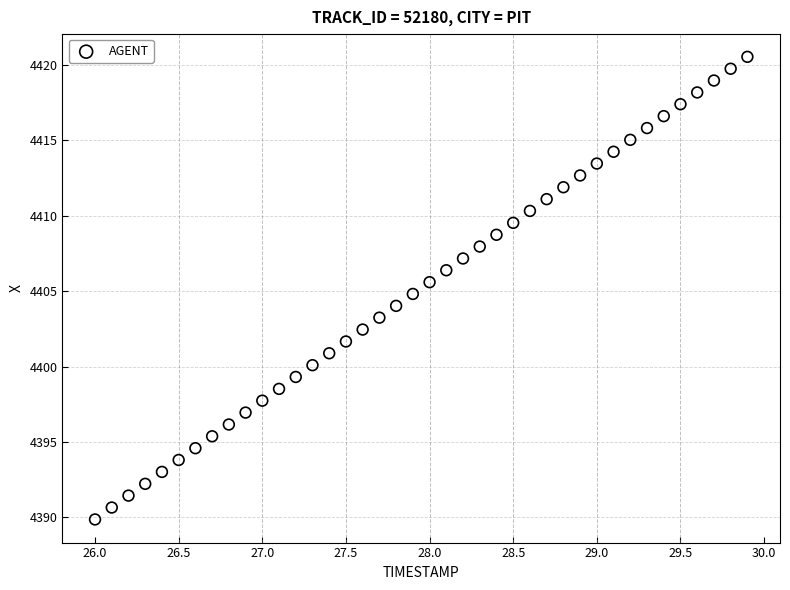

What is the range of X values (max minus min)?

3.9